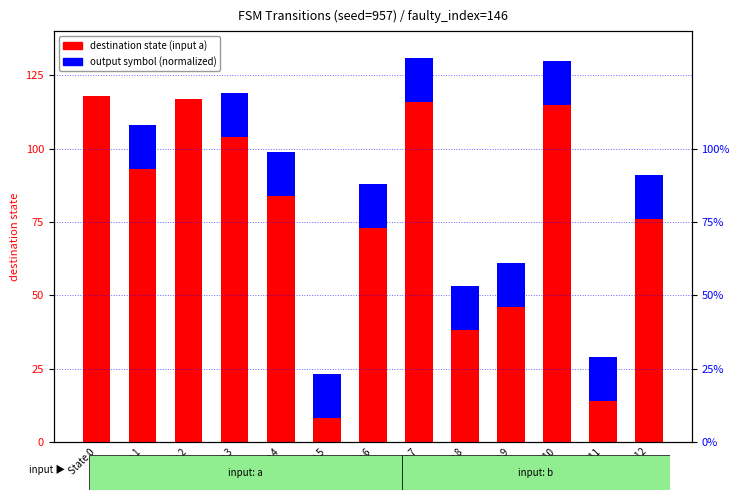

What is the sum of the output symbol (input a) values at State 10 and State 0?

15